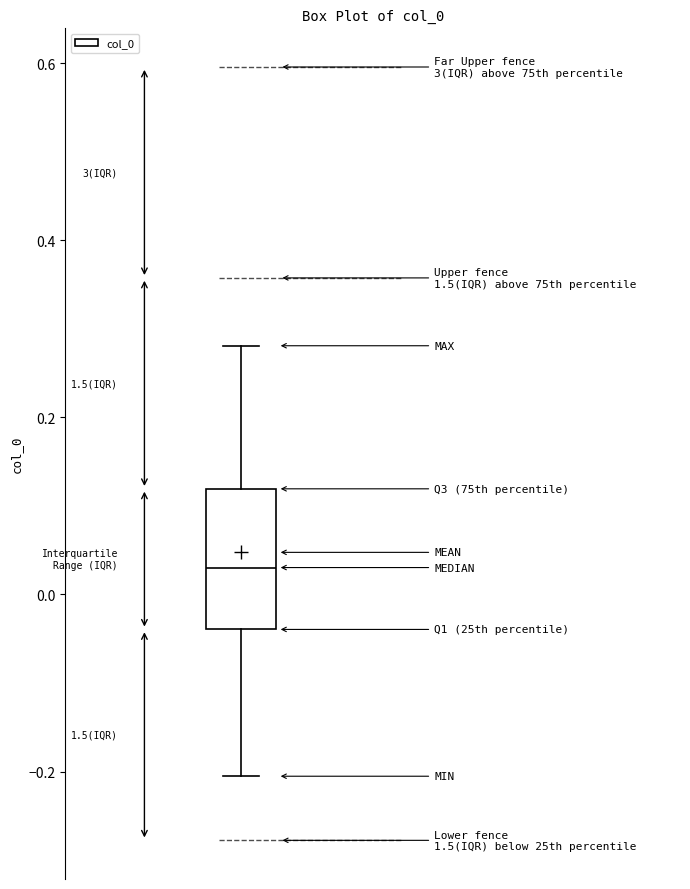

Read this box plot against the y-axis: the position of the median line, the range covered by the box, and the ends of both whiskers. The values are not printed on the chart, so give them approximately, as read against the axis.

median 0.04, box -0.04 to 0.12, whiskers -0.20 to 0.28